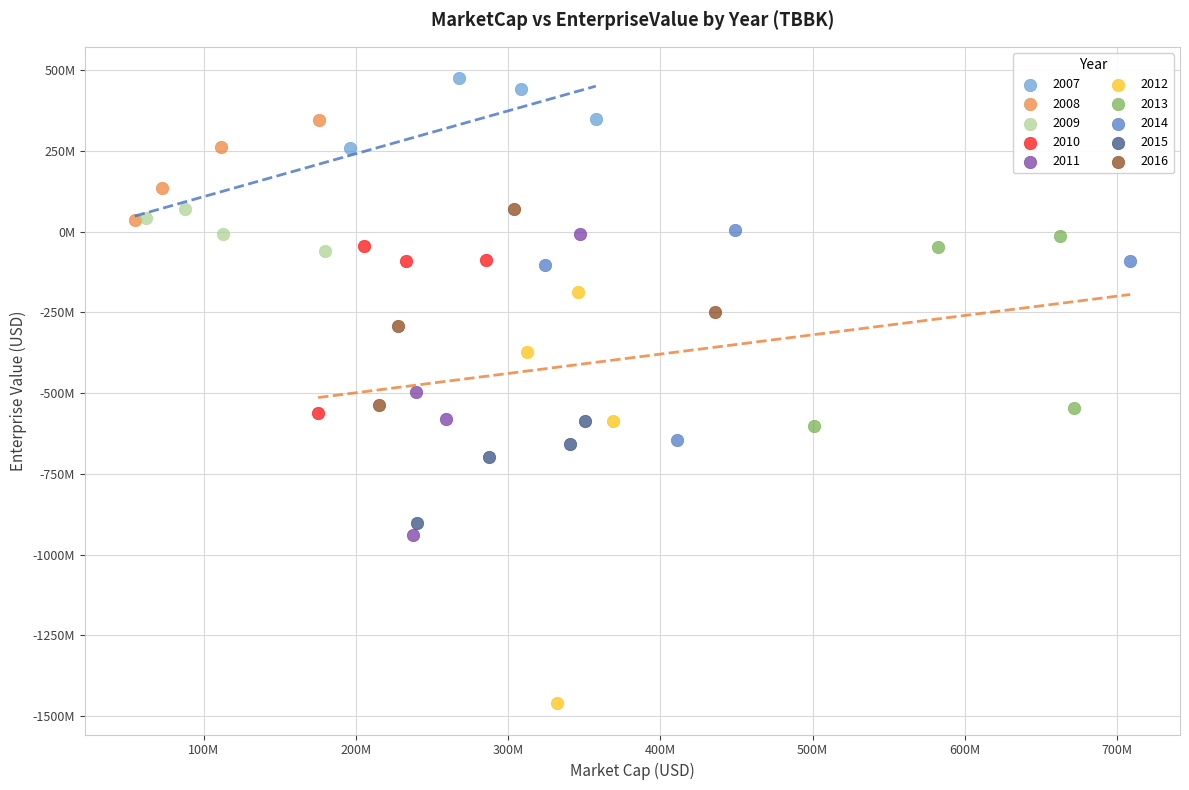

What are all the series names shown in the legend?

2007, 2008, 2009, 2010, 2011, 2012, 2013, 2014, 2015, 2016